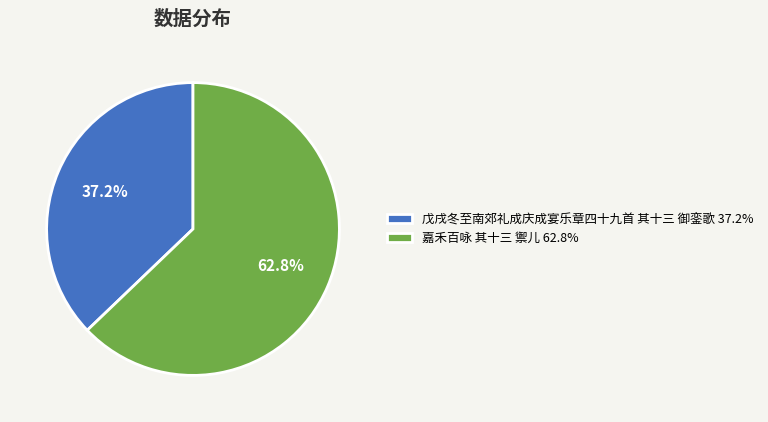

How many segments does this pie chart have?

2